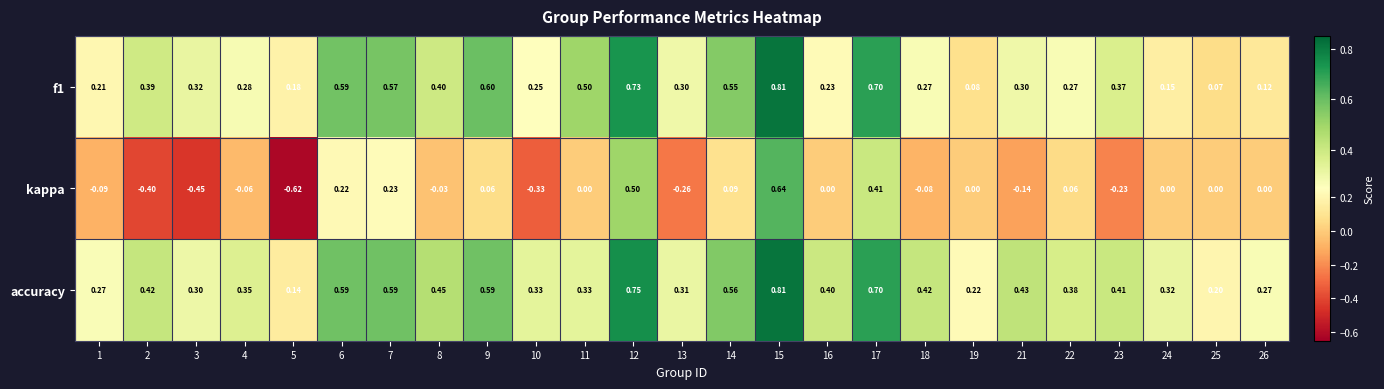

Which series has the largest range (max minus min)?

kappa